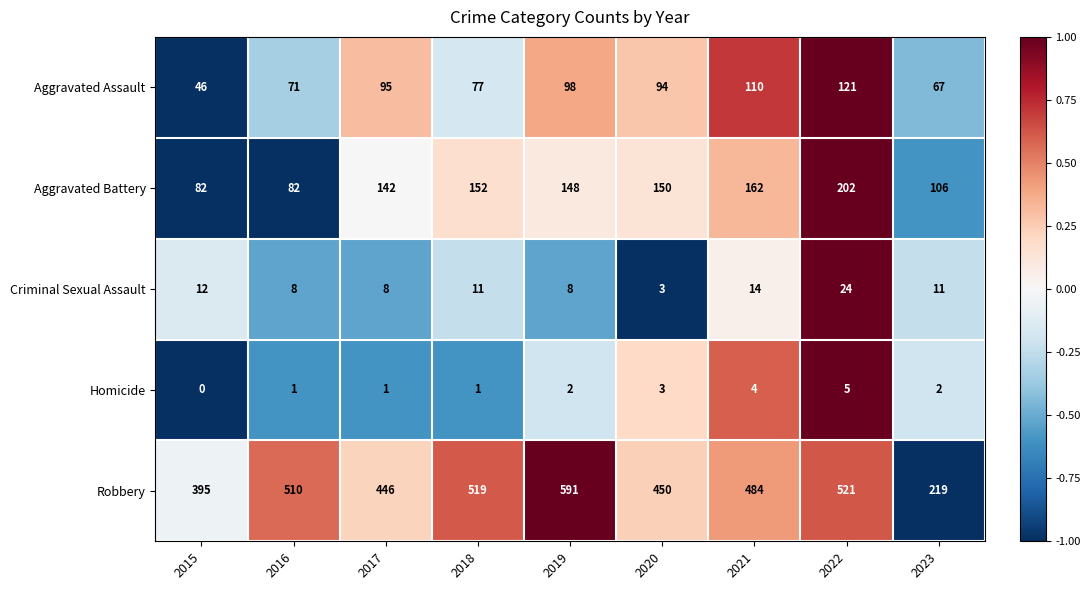

What is the difference between the highest and lowest values at 2020?

447